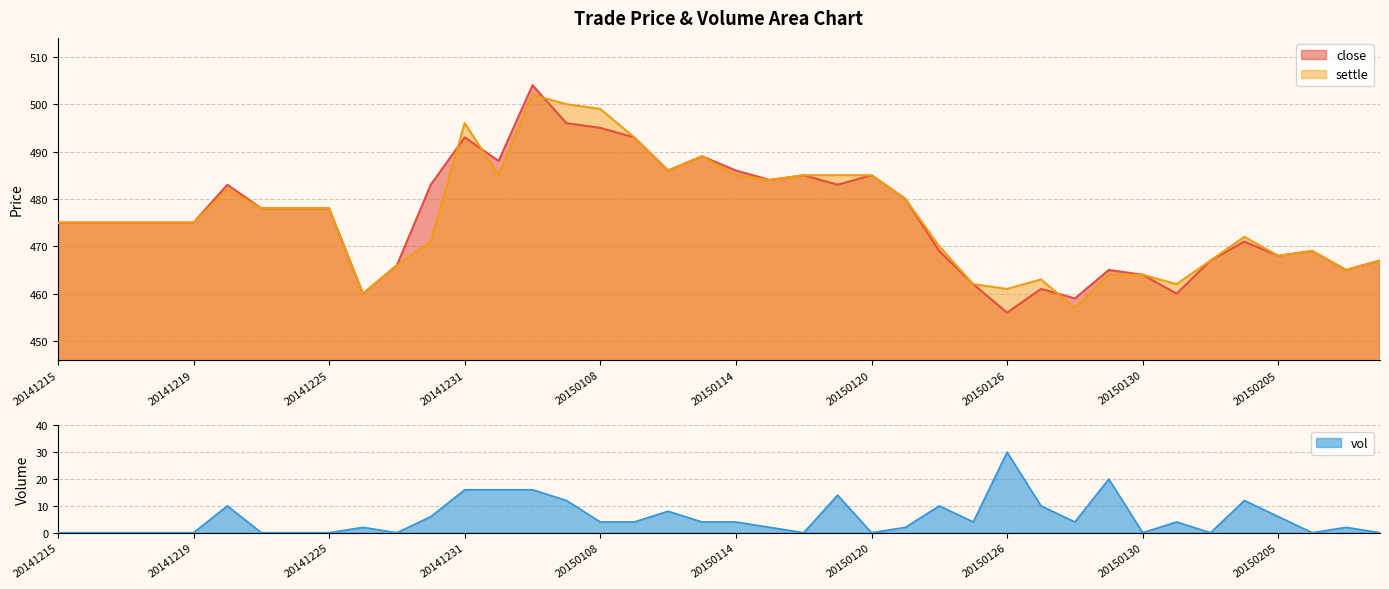

What is the average value of the vol series?

6